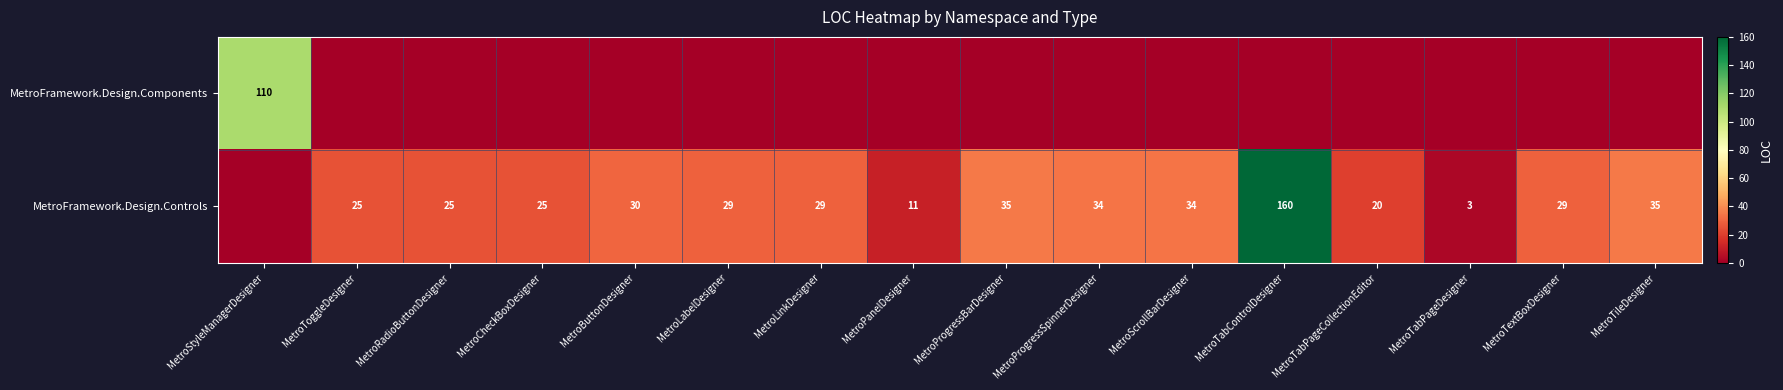

Is it true that MetroFramework.Design.Controls equals 30 at MetroTabPageCollectionEditor?

False